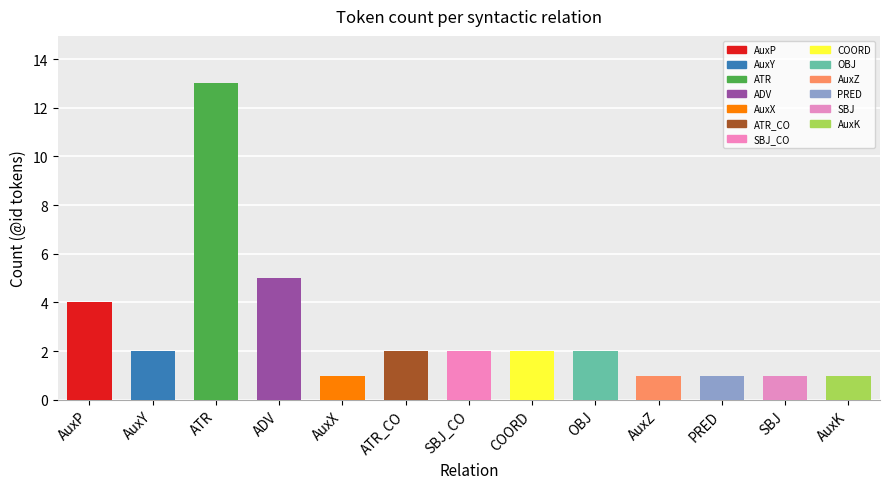

What is the maximum value shown in the chart?

13